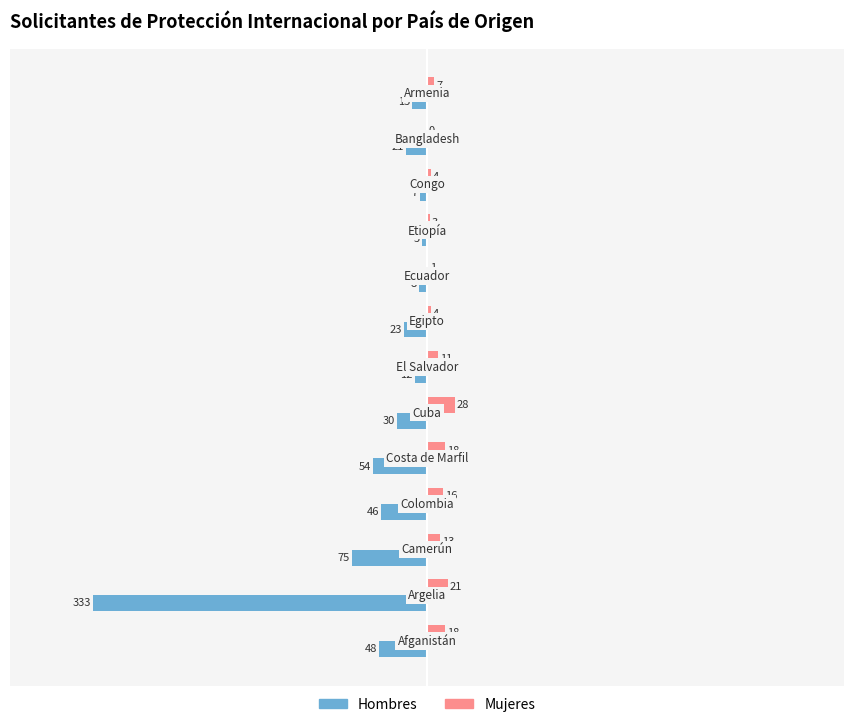

Which series has the largest total across all categories?

Mujeres